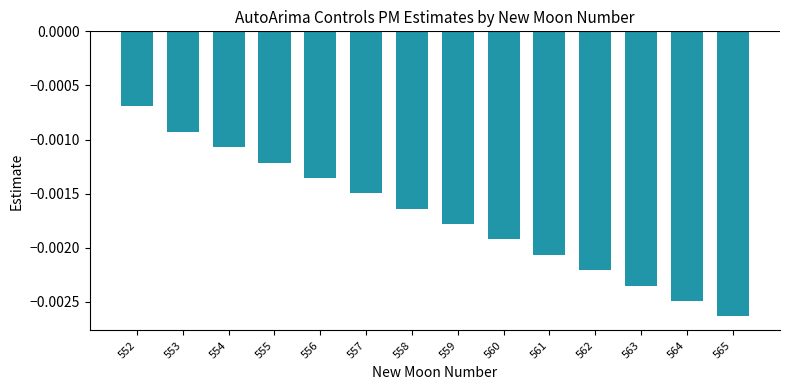

Between 559 and 552, which is larger?

552